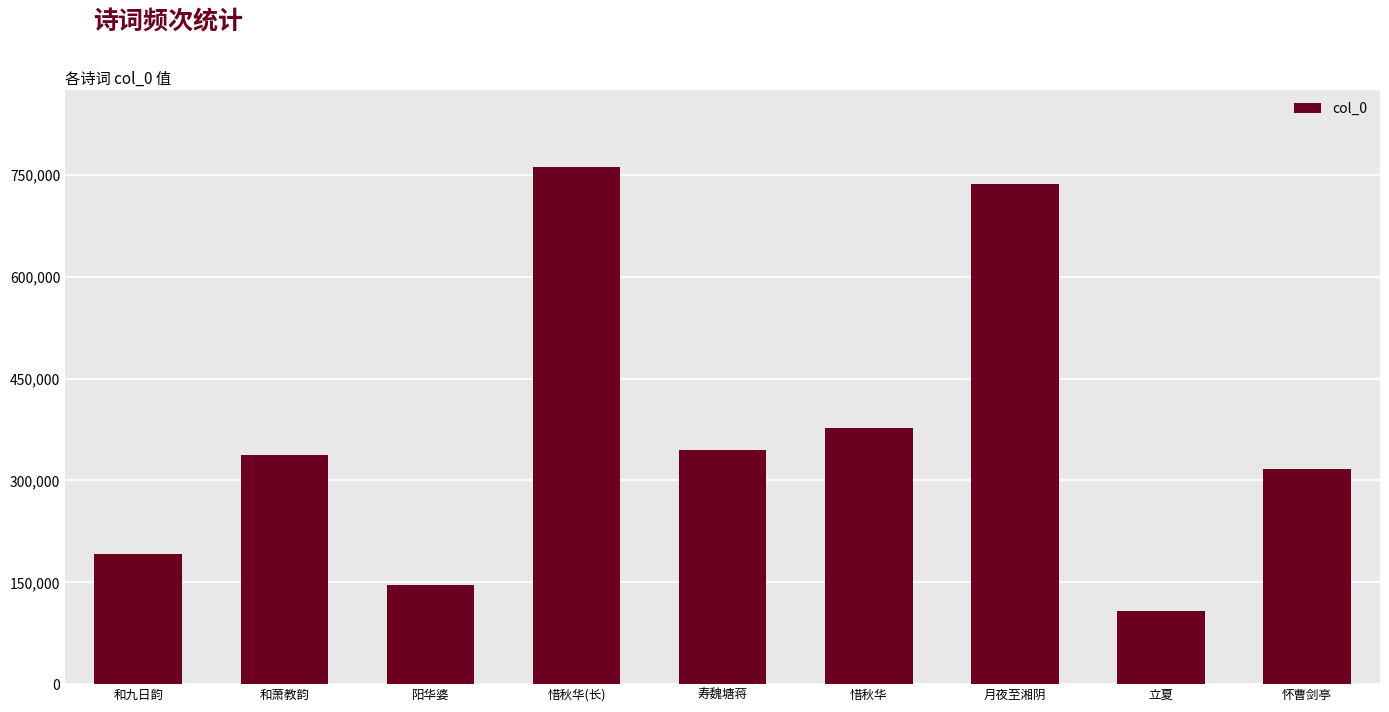

Reading left to right, list all the values displayed in this chart.

192038	338053	146713	761416	344798	377225	736982	107155	317003